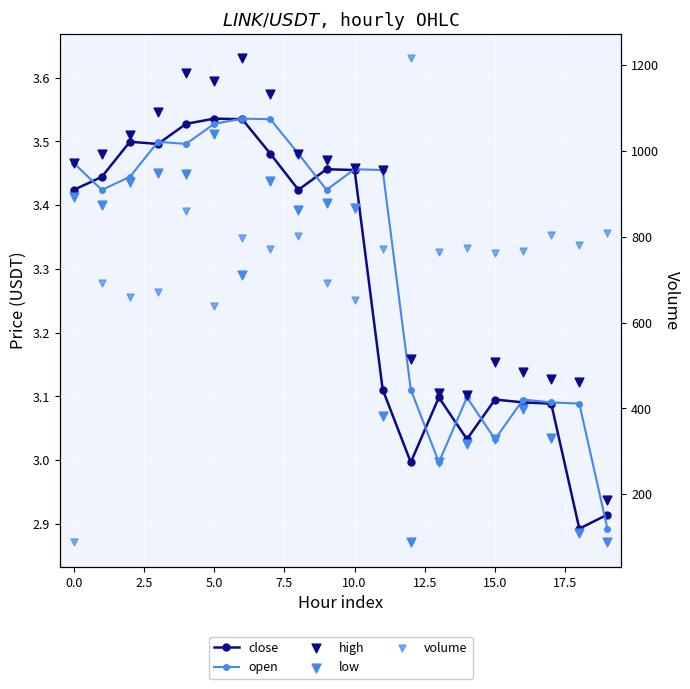

Which series has the largest total across all categories?

volume